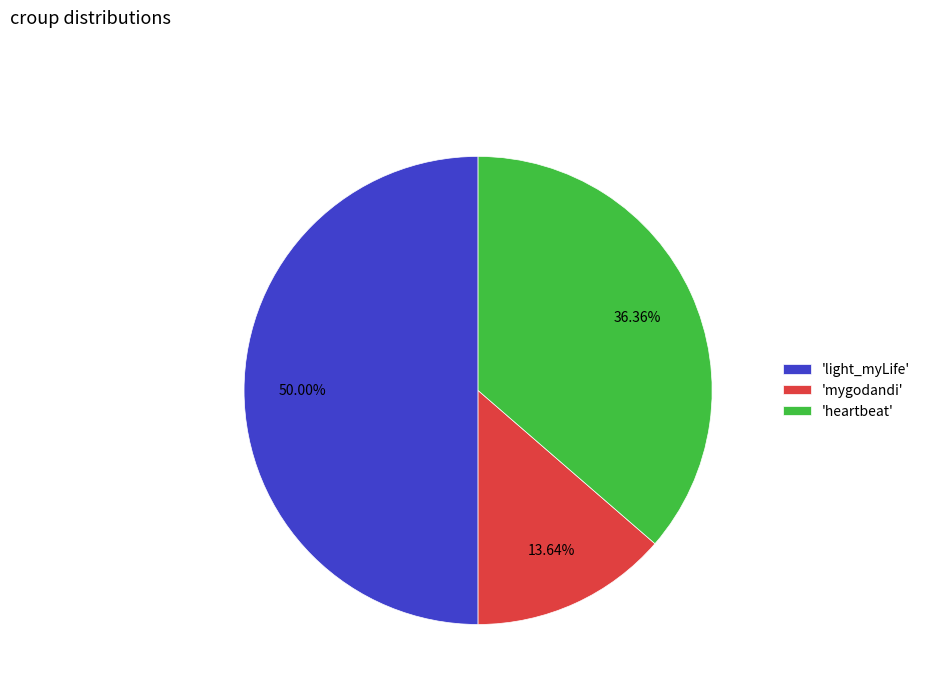

Combined, do 'light_myLife' and 'heartbeat' account for over 50%?

Yes